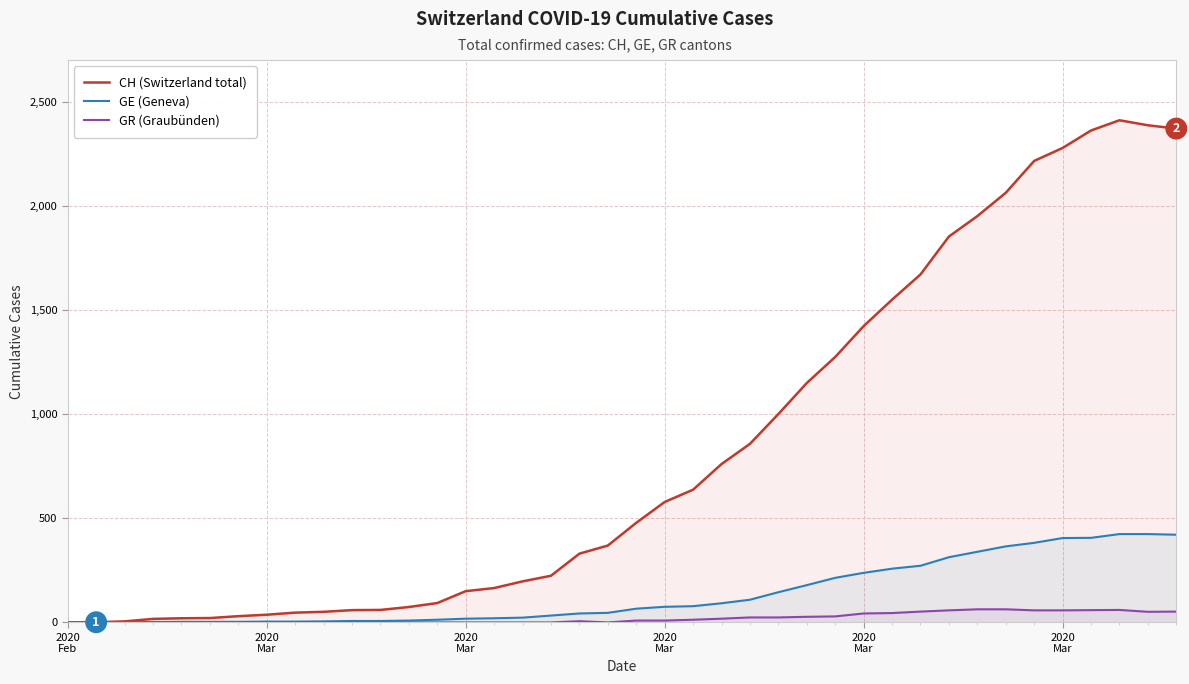

What is the value of the CH (Switzerland total) point at the 22nd from the left?

578